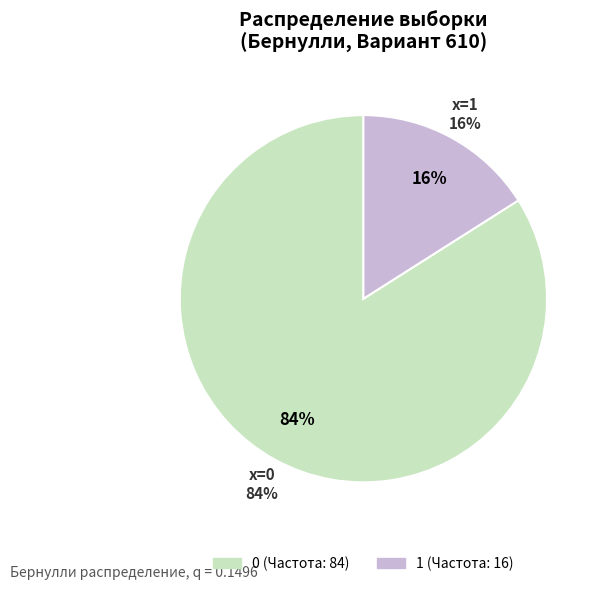

Count the number of slices in the pie.

2